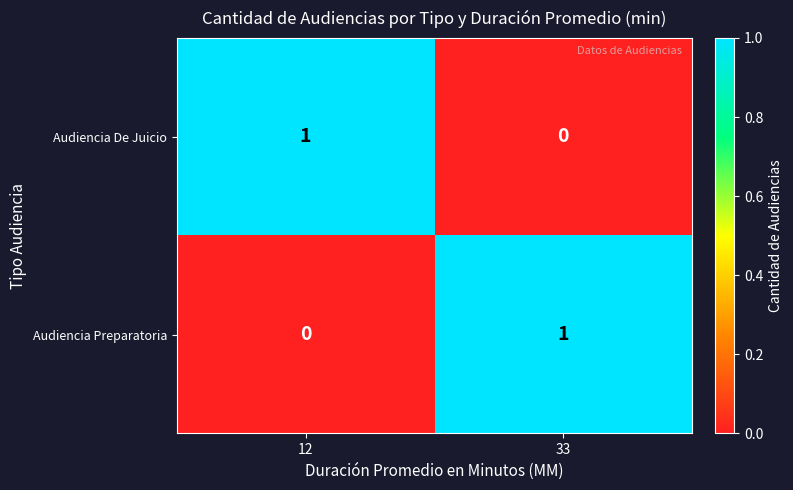

How many values in the Audiencia Preparatoria series are below 1?

1